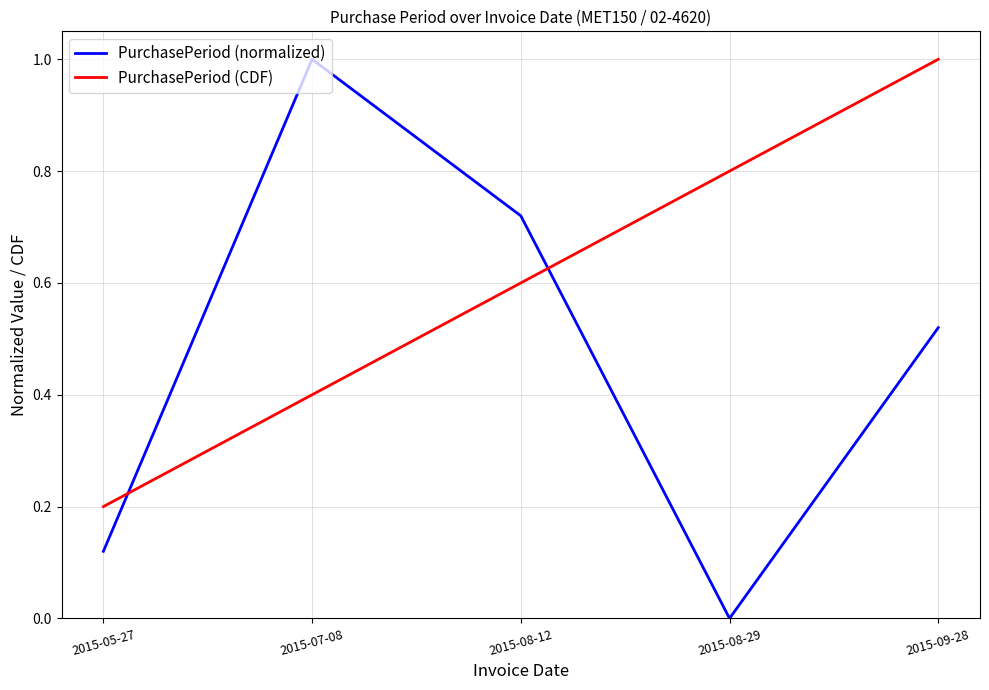

At how many categories does at least one series exceed 0?

5